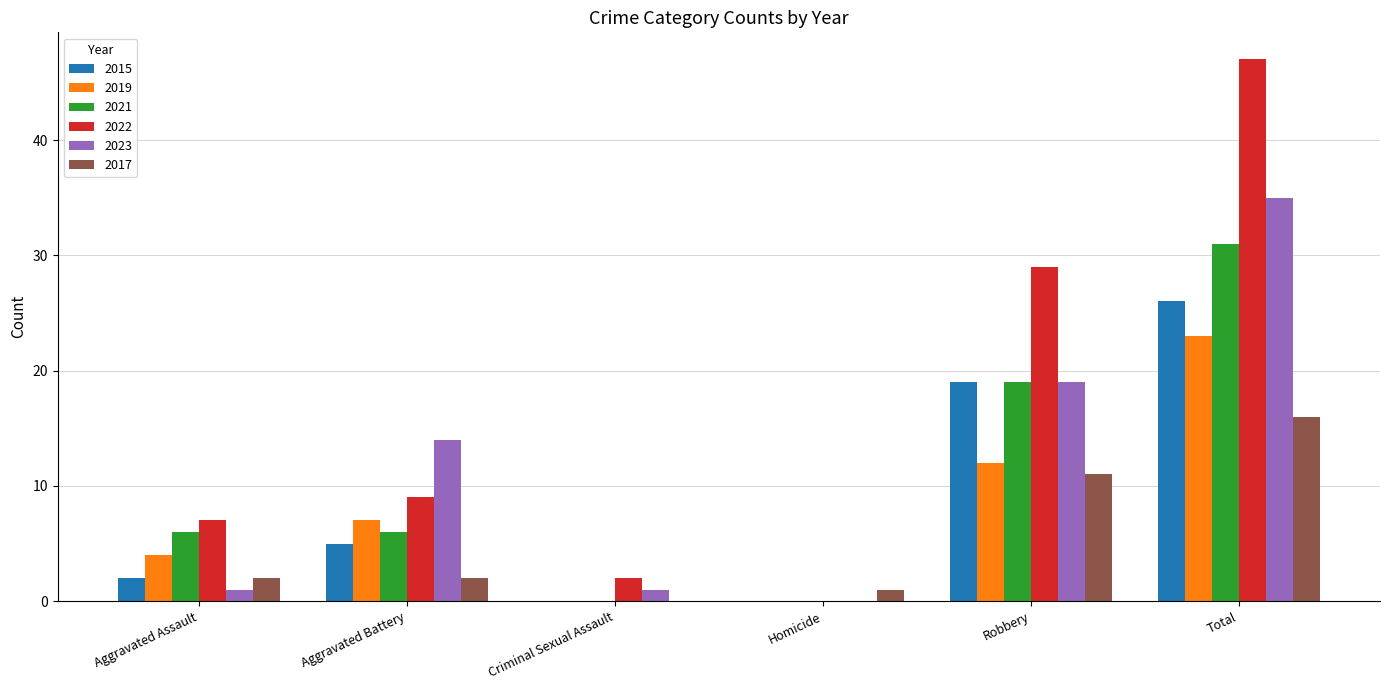

How many groups of bars are there?

6